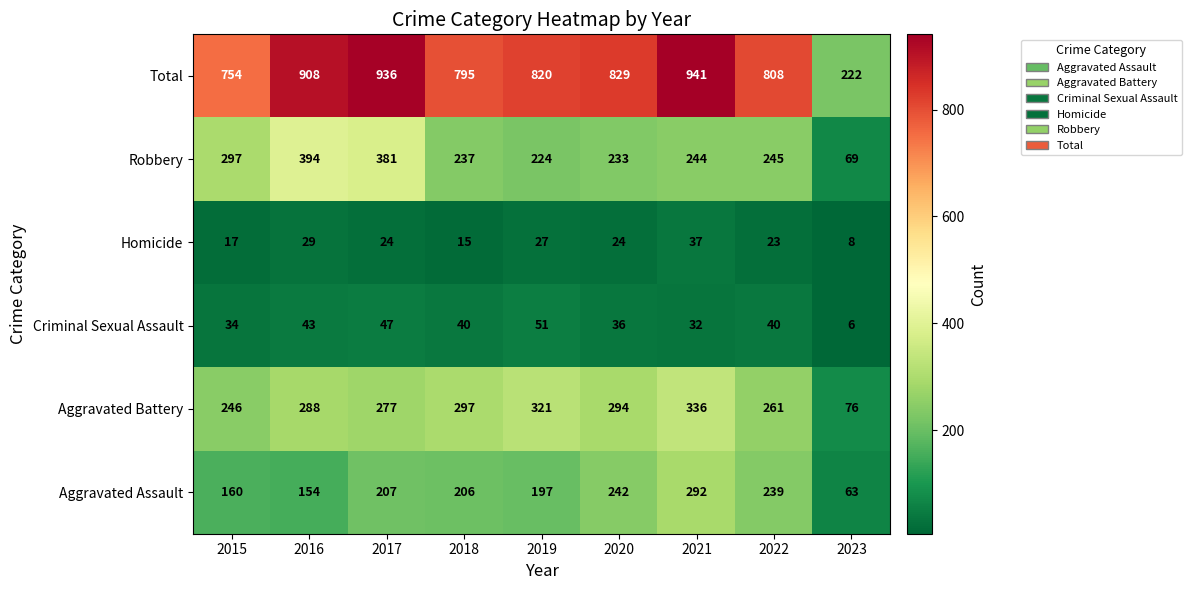

The Criminal Sexual Assault series shows 9 at 2023. True or false?

False